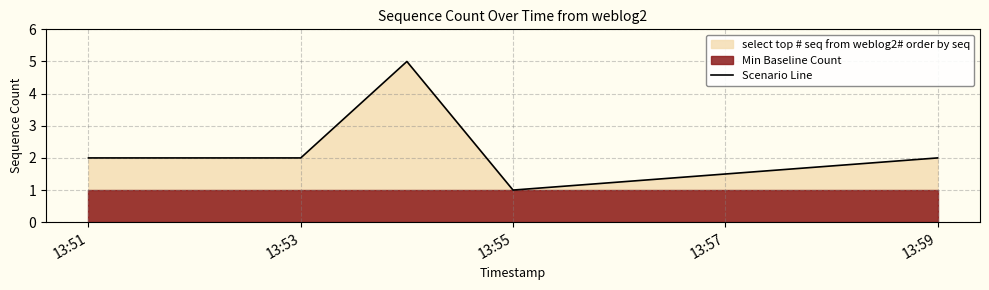

What is the ratio of the value at 13:51 to the value at 13:59?

1.0